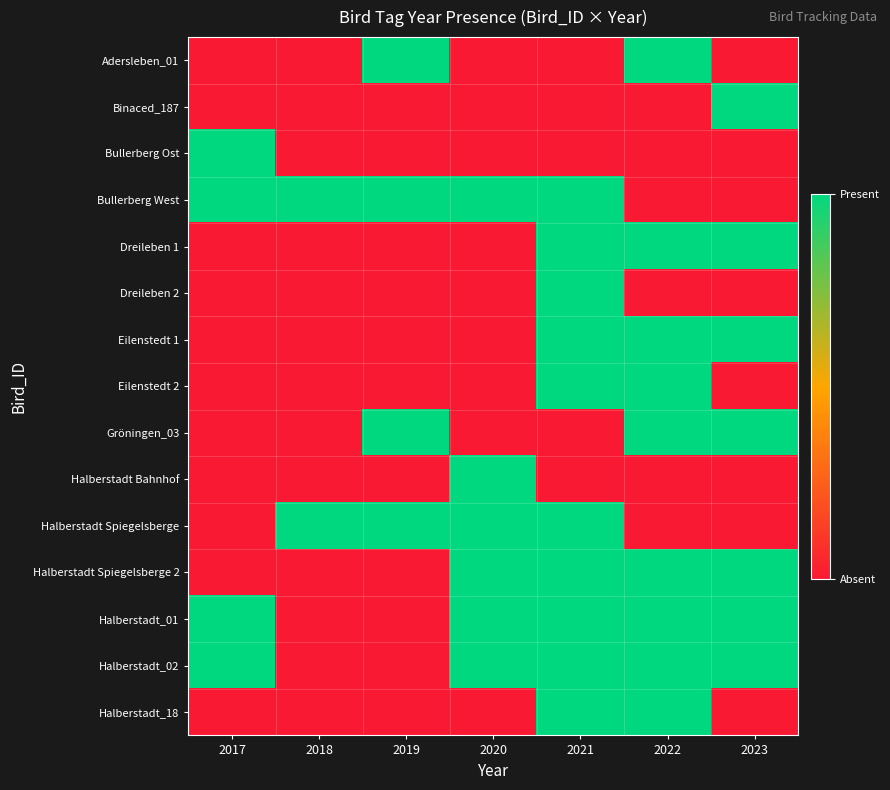

Reading right to left, what are all the values shown in this chart?

Adersleben_01: 2023=0	2022=1	2021=0	2020=0	2019=1	2018=0	2017=0
Binaced_187: 2023=1	2022=0	2021=0	2020=0	2019=0	2018=0	2017=0
Bullerberg Ost: 2023=0	2022=0	2021=0	2020=0	2019=0	2018=0	2017=1
Bullerberg West: 2023=0	2022=0	2021=1	2020=1	2019=1	2018=1	2017=1
Dreileben 1: 2023=1	2022=1	2021=1	2020=0	2019=0	2018=0	2017=0
Dreileben 2: 2023=0	2022=0	2021=1	2020=0	2019=0	2018=0	2017=0
Eilenstedt 1: 2023=1	2022=1	2021=1	2020=0	2019=0	2018=0	2017=0
Eilenstedt 2: 2023=0	2022=1	2021=1	2020=0	2019=0	2018=0	2017=0
Gröningen_03: 2023=1	2022=1	2021=0	2020=0	2019=1	2018=0	2017=0
Halberstadt Bahnhof: 2023=0	2022=0	2021=0	2020=1	2019=0	2018=0	2017=0
Halberstadt Spiegelsberge: 2023=0	2022=0	2021=1	2020=1	2019=1	2018=1	2017=0
Halberstadt Spiegelsberge 2: 2023=1	2022=1	2021=1	2020=1	2019=0	2018=0	2017=0
Halberstadt_01: 2023=1	2022=1	2021=1	2020=1	2019=0	2018=0	2017=1
Halberstadt_02: 2023=1	2022=1	2021=1	2020=1	2019=0	2018=0	2017=1
Halberstadt_18: 2023=0	2022=1	2021=1	2020=0	2019=0	2018=0	2017=0